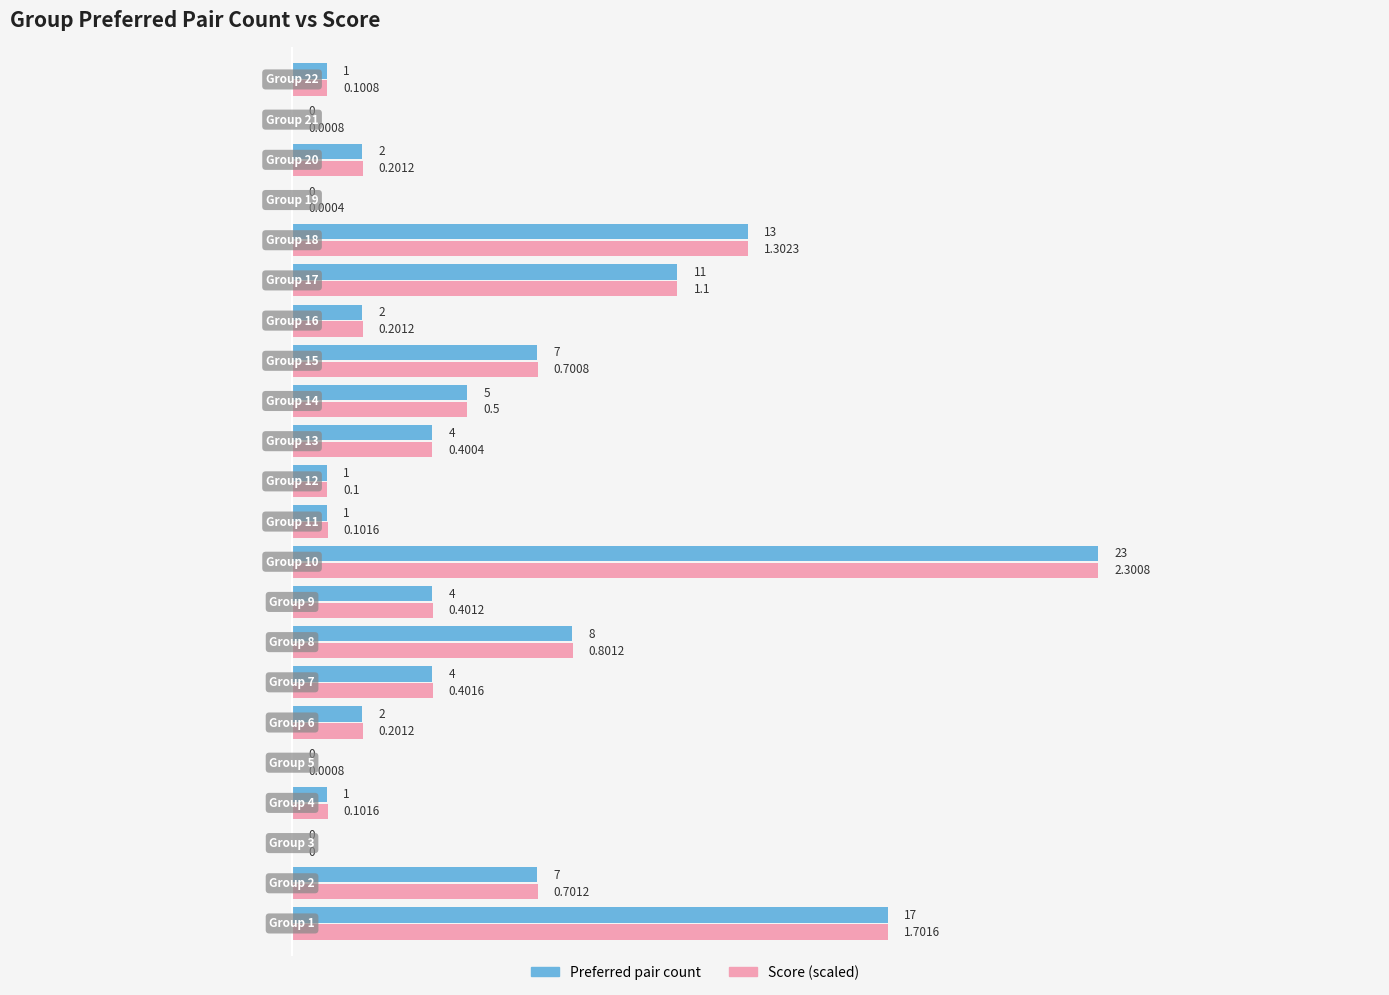

At which label does Preferred pair count reach its peak?

Group 10